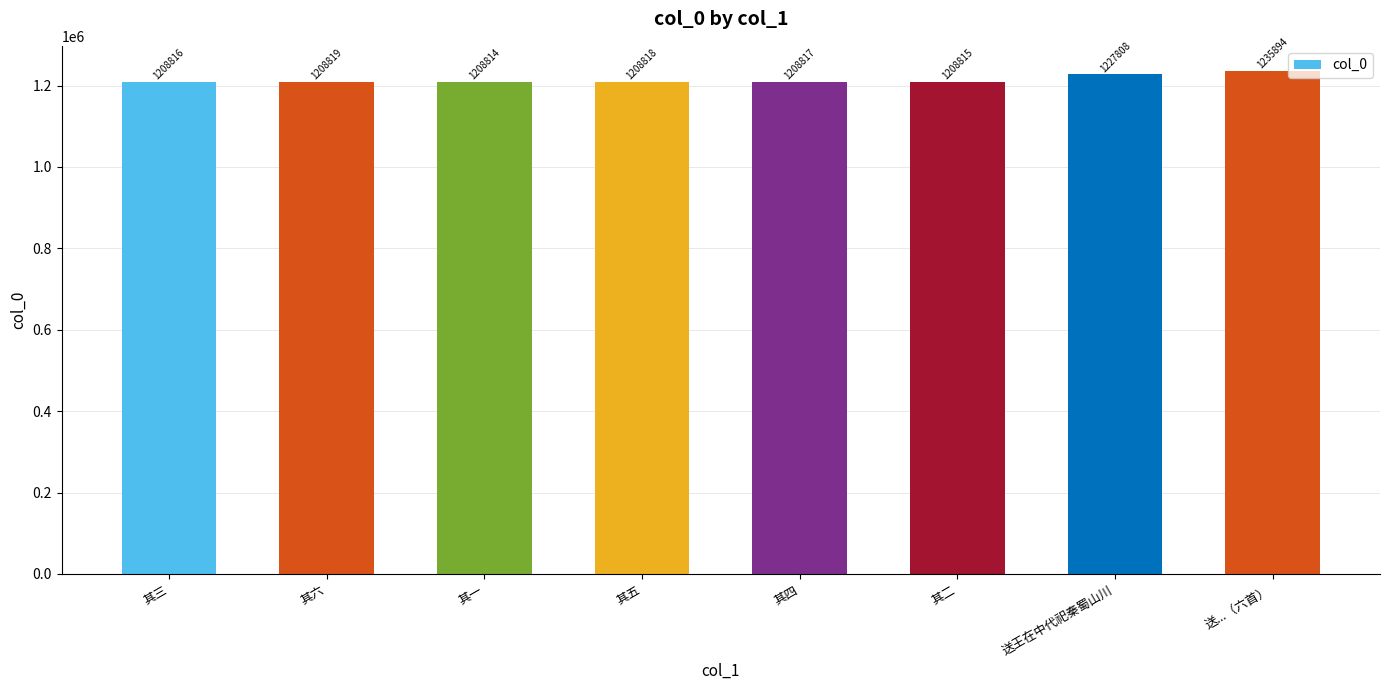

Reading left to right, transcribe all the data shown in this chart.

其三=1208816	其六=1208819	其一=1208814	其五=1208818	其四=1208817	其二=1208815	送王在中代祀秦蜀山川=1227808	送...（六首）=1235894